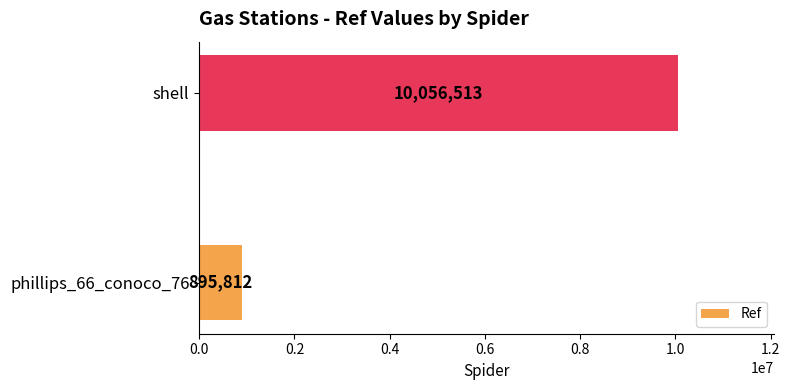

Count the values in the range 895812 to 10056513.

2